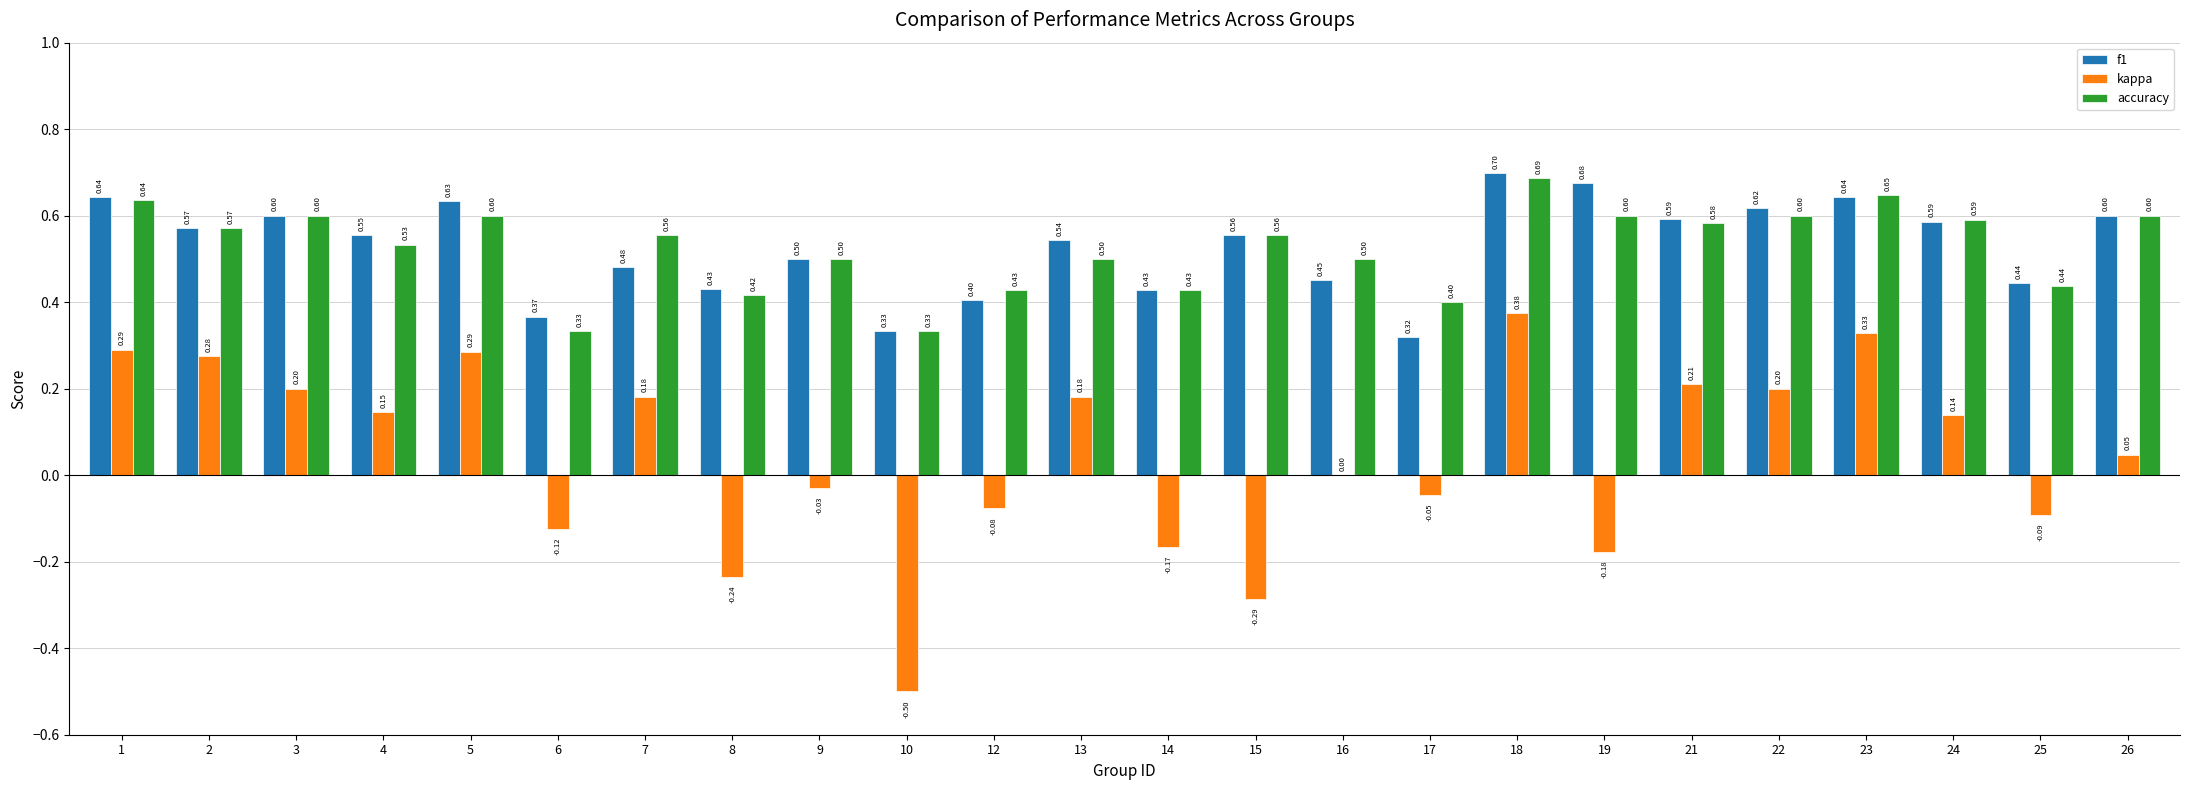

What is the average value of the accuracy series?

0.5